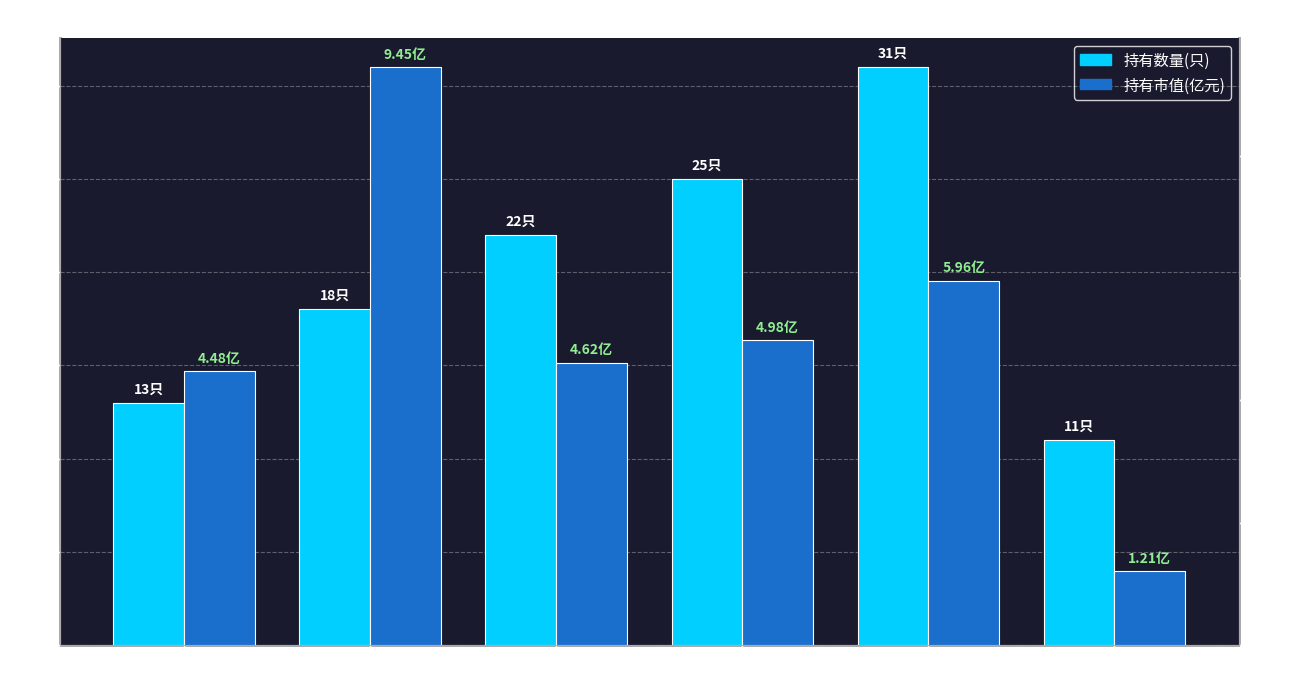

What is the difference between the second highest and second lowest values in the 持有市值(亿元) series?

1.5